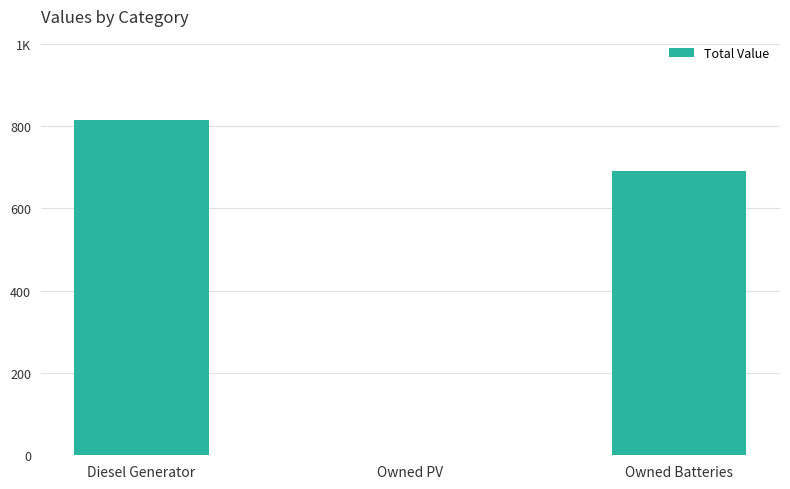

Are the bars horizontal?

No